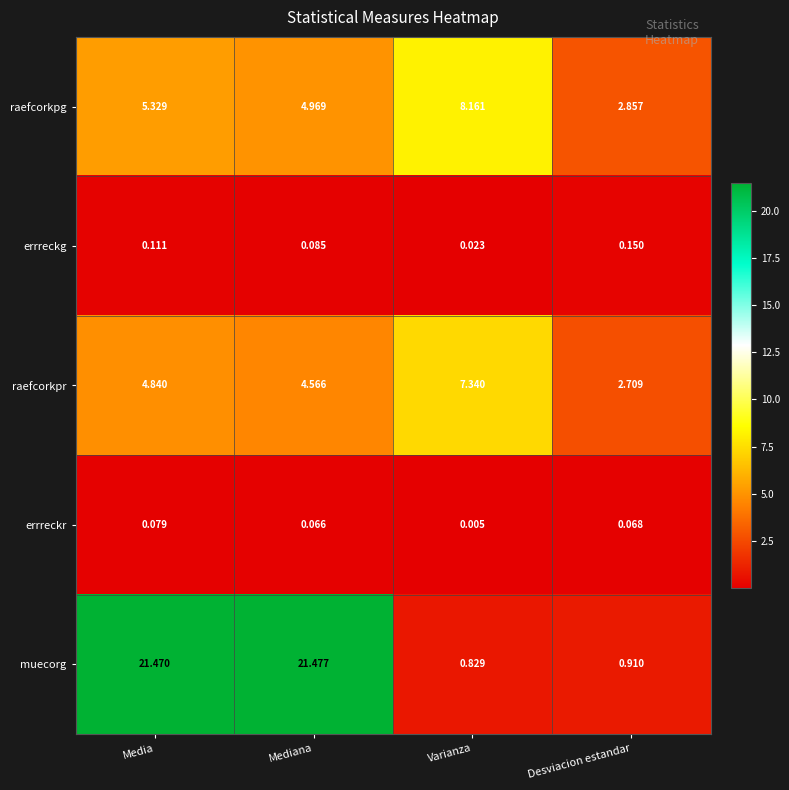

Which label corresponds to the largest value in the chart?

Mediana